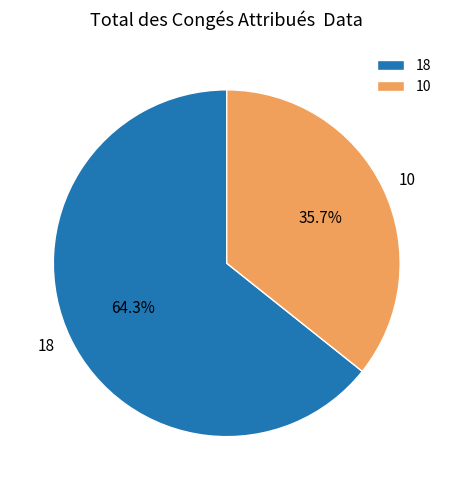

Do 10 and 18 together represent more than half of the pie?

Yes